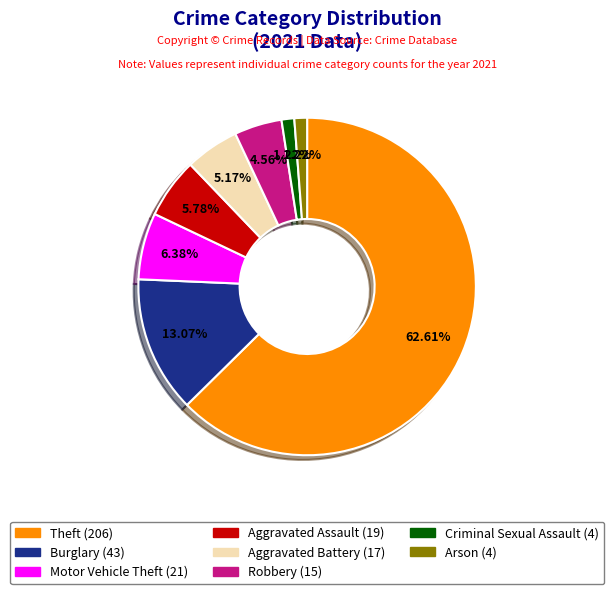

Is there a majority slice in this chart?

Yes